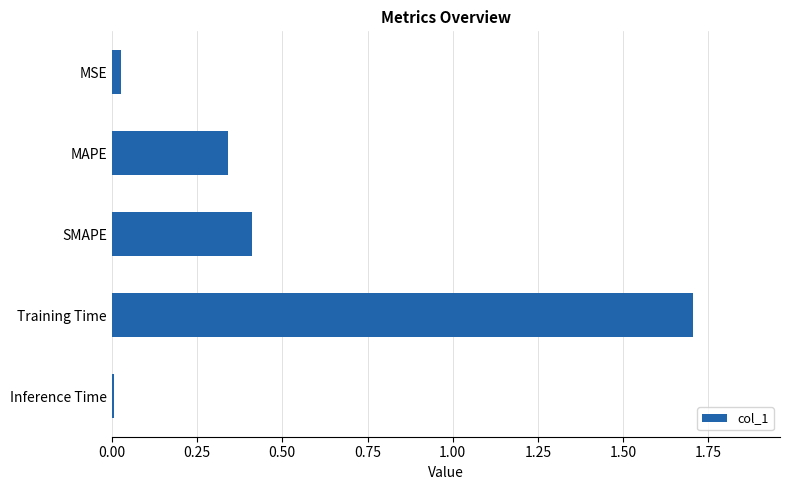

Between MSE and SMAPE, which is larger?

SMAPE